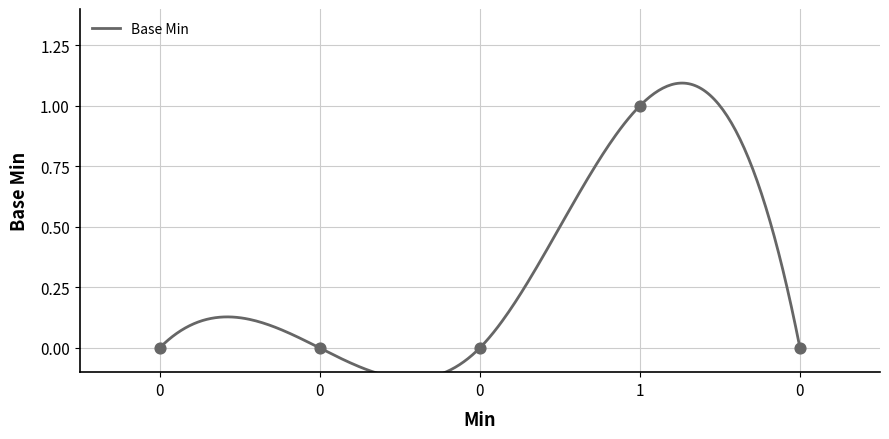

Which has a higher value, 1 or 0?

1